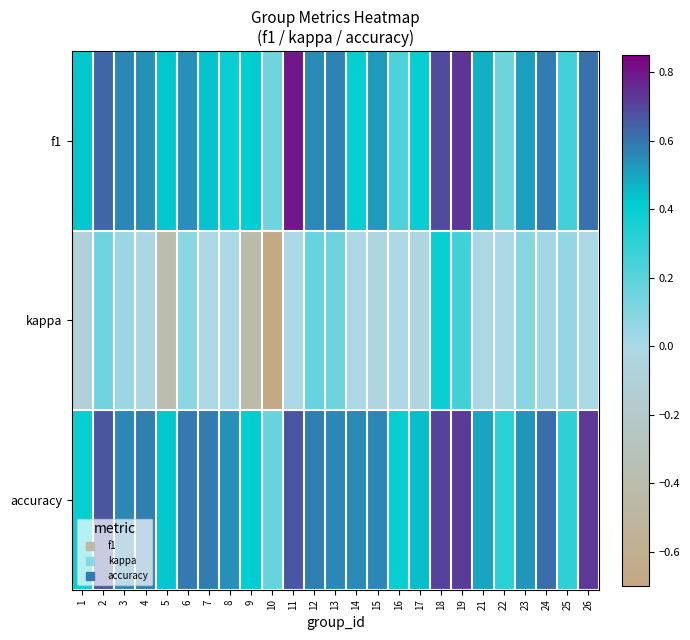

Which has a higher value, 3 or 17?

3